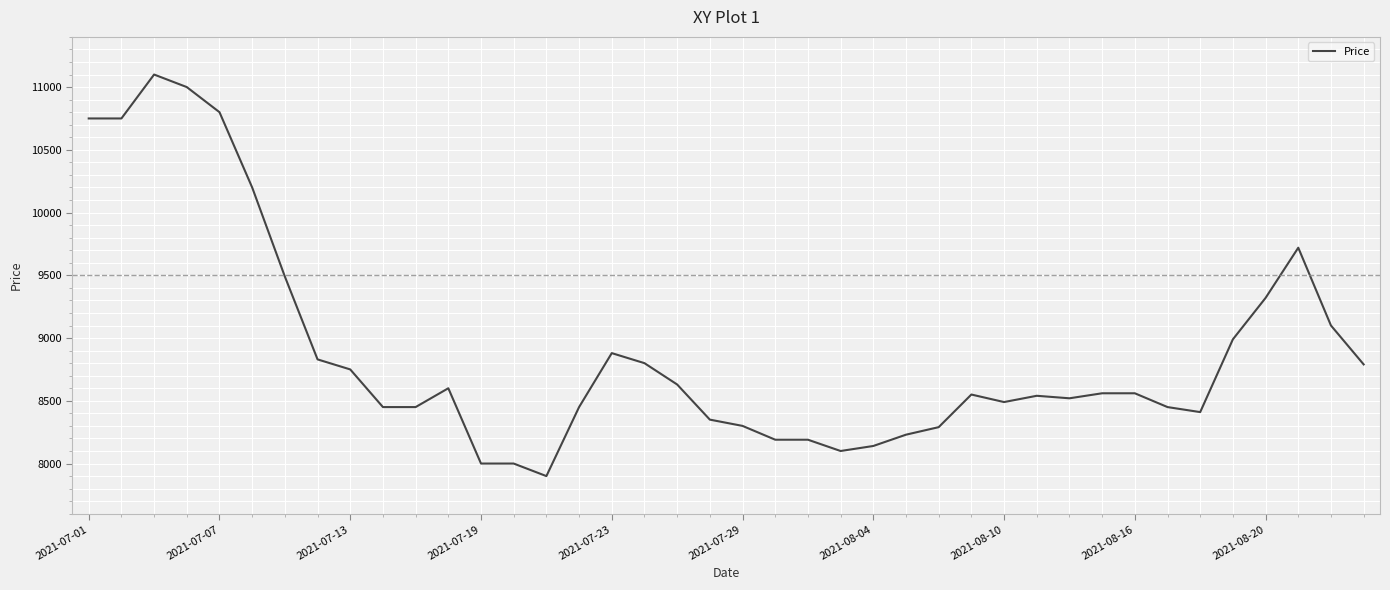

What is the difference between the maximum and minimum values?

3200